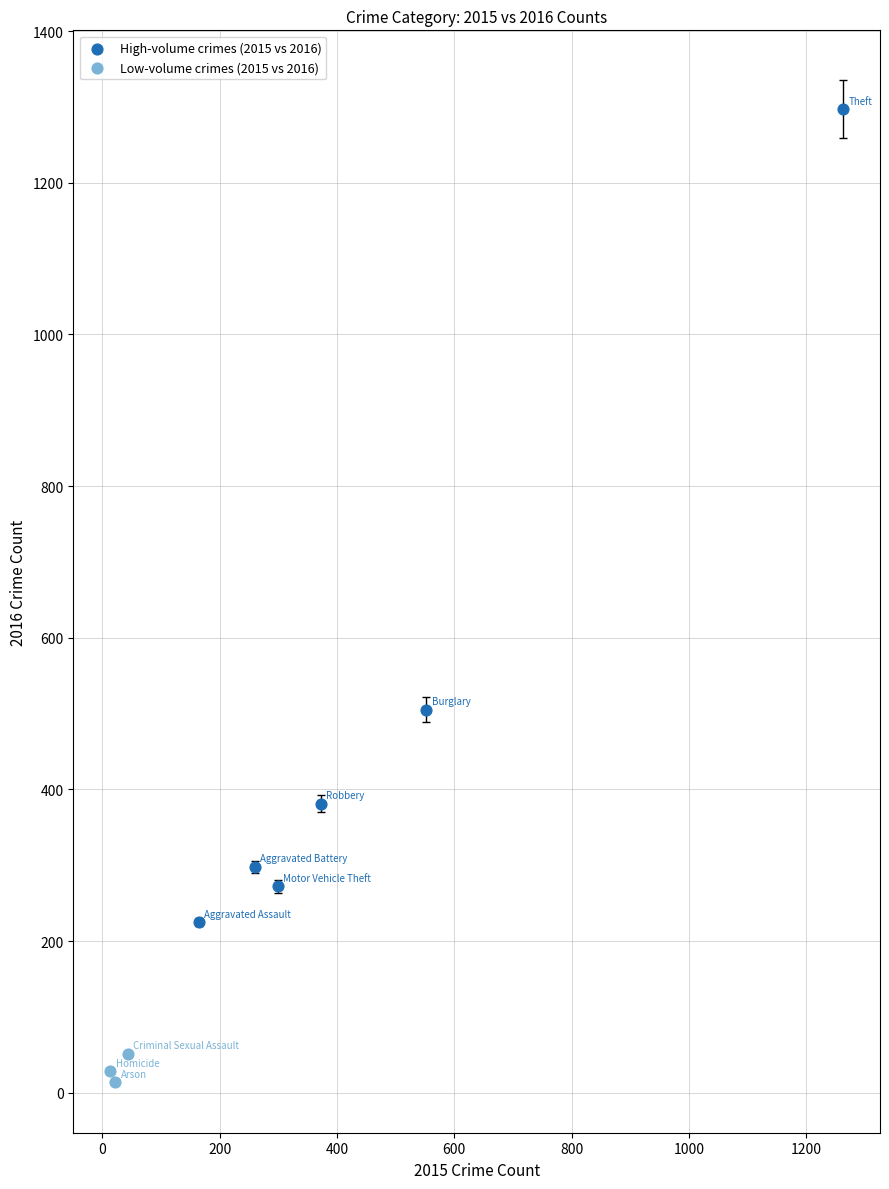

Which series reaches the maximum Y coordinate?

High-volume crimes (2015 vs 2016)